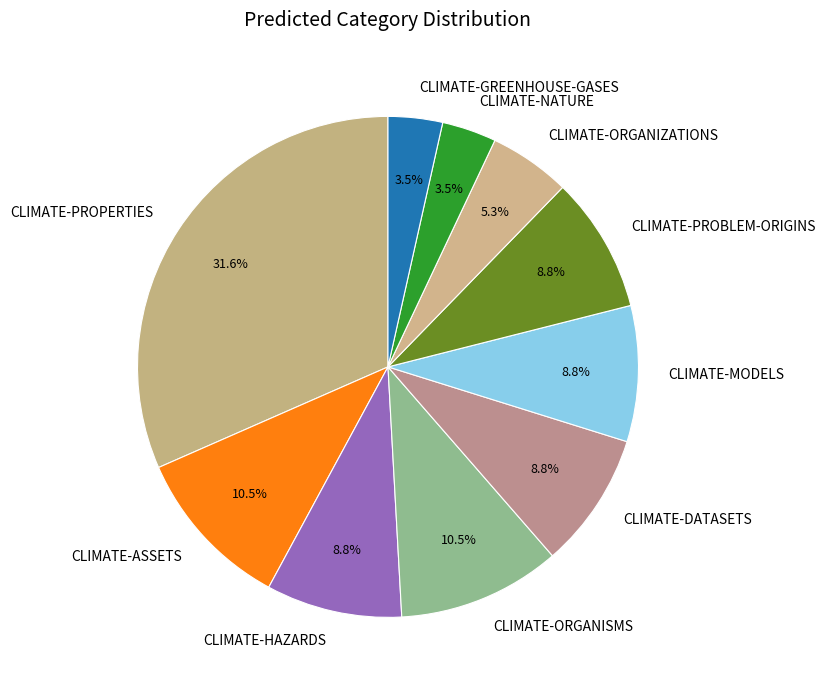

Combined, what portion of the pie is CLIMATE-GREENHOUSE-GASES and CLIMATE-DATASETS?

12.3%